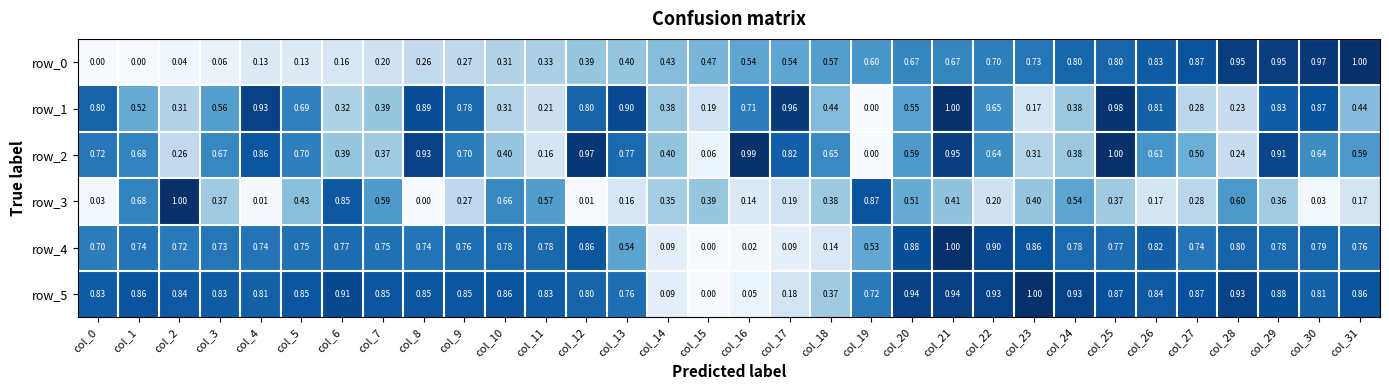

What is the difference between the second highest and minimum values in the row_2 series?

1.0